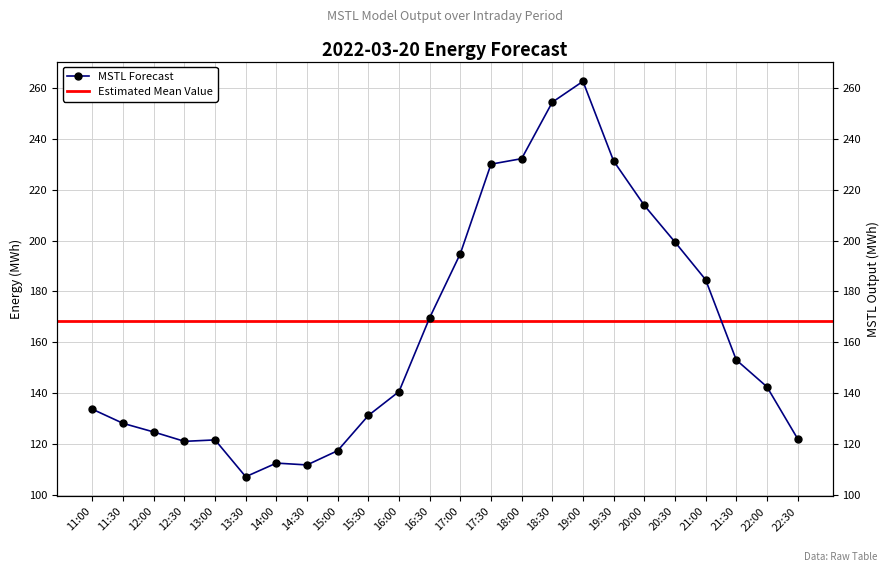

How many data points are above 142?

12